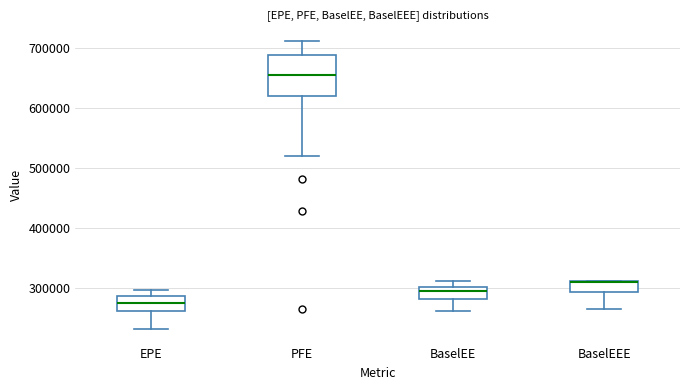

Comparing the boxes themselves (not the whiskers), which one is the tallest?

PFE